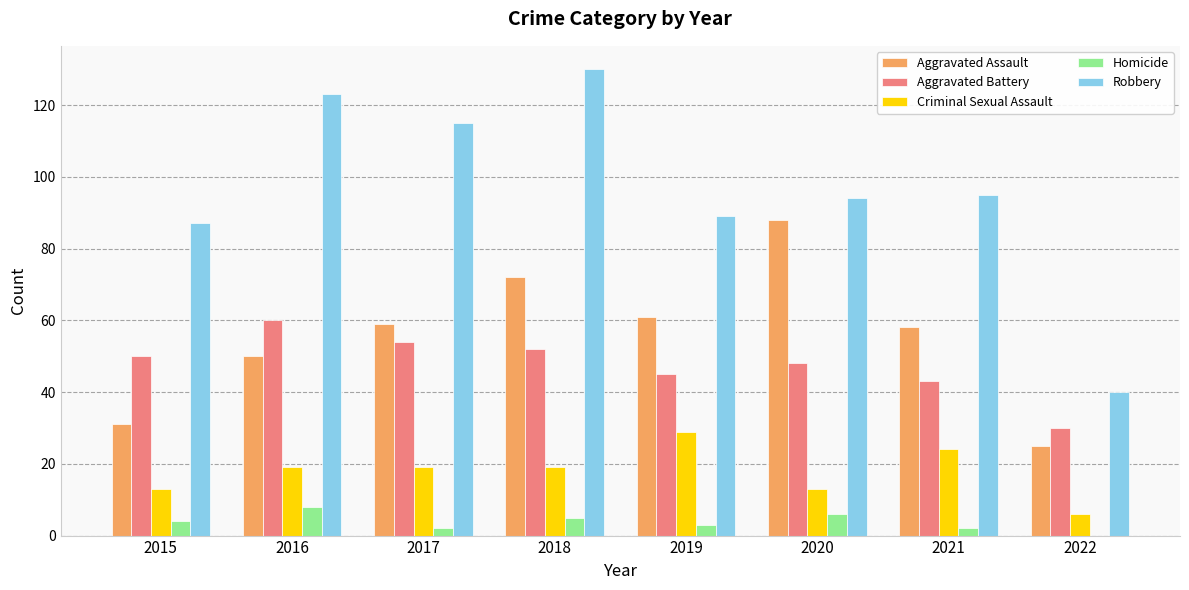

The value of Aggravated Assault at 2022 is 25. True or false?

True